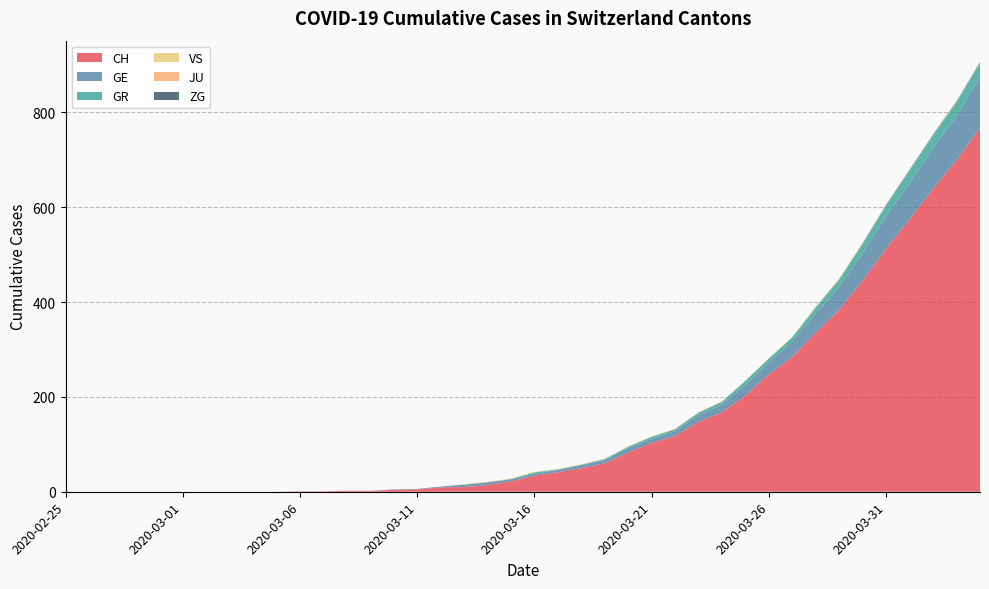

Reading left to right, list all the values displayed in this chart.

CH: 0	0	0	0	0	0	0	0	0	0	1	1	2	2	4	5	9	10	14	22	34	41	50	60	83	103	118	147	168	203	248	285	336	384	446	513	575	639	700	767
GE: 0	0	0	0	0	0	0	0	0	0	0	0	0	0	1	1	2	5	6	4	4	5	6	7	9	9	10	15	16	23	25	32	40	48	58	68	77	85	92	106
GR: 0	0	0	0	0	0	0	0	0	0	0	0	0	0	0	0	0	0	0	1	3	1	1	2	3	4	4	5	6	8	8	9	12	15	19	23	26	28	30	30
VS: 0	0	0	0	0	0	0	0	0	0	0	0	0	0	0	0	0	1	1	1	1	1	1	1	1	1	1	1	1	1	1	1	1	1	1	1	1	1	1	1
JU: 0	0	0	0	0	0	0	0	0	0	0	0	0	0	0	0	0	0	0	0	0	0	0	0	0	0	0	0	0	0	0	0	0	0	0	0	0	0	0	0
ZG: 0	0	0	0	0	0	0	0	0	0	0	0	0	0	0	0	0	0	0	0	0	0	0	0	0	0	0	0	0	0	0	0	1	1	1	1	1	1	1	2